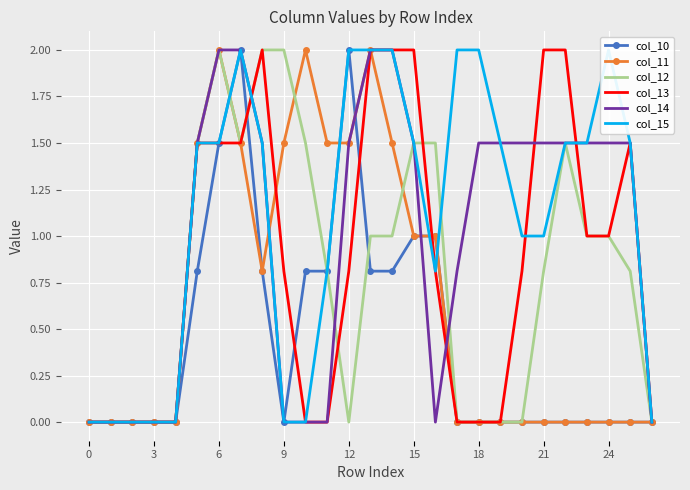

Reading left to right, what are all the values shown in this chart?

col_10: 0.0	0.0	0.0	0.0	0.0	0.8	1.5	2.0	0.8	0.0	0.8	0.8	2.0	0.8	0.8	1.0	1.0	0.0	0.0	0.0	0.0	0.0	0.0	0.0	0.0	0.0	0.0
col_11: 0.0	0.0	0.0	0.0	0.0	1.5	2.0	1.5	0.8	1.5	2.0	1.5	1.5	2.0	1.5	1.0	1.0	0.0	0.0	0.0	0.0	0.0	0.0	0.0	0.0	0.0	0.0
col_12: 0.0	0.0	0.0	0.0	0.0	1.5	2.0	1.5	2.0	2.0	1.5	0.8	0.0	1.0	1.0	1.5	1.5	0.0	0.0	0.0	0.0	0.8	1.5	1.0	1.0	0.8	0.0
col_13: 0.0	0.0	0.0	0.0	0.0	1.5	1.5	1.5	2.0	0.8	0.0	0.0	0.8	2.0	2.0	2.0	0.8	0.0	0.0	0.0	0.8	2.0	2.0	1.0	1.0	1.5	0.0
col_14: 0.0	0.0	0.0	0.0	0.0	1.5	2.0	2.0	1.5	0.0	0.0	0.0	1.5	2.0	2.0	1.5	0.0	0.8	1.5	1.5	1.5	1.5	1.5	1.5	1.5	1.5	0.0
col_15: 0.0	0.0	0.0	0.0	0.0	1.5	1.5	2.0	1.5	0.0	0.0	0.8	2.0	2.0	2.0	1.5	0.8	2.0	2.0	1.5	1.0	1.0	1.5	1.5	2.0	1.5	0.0